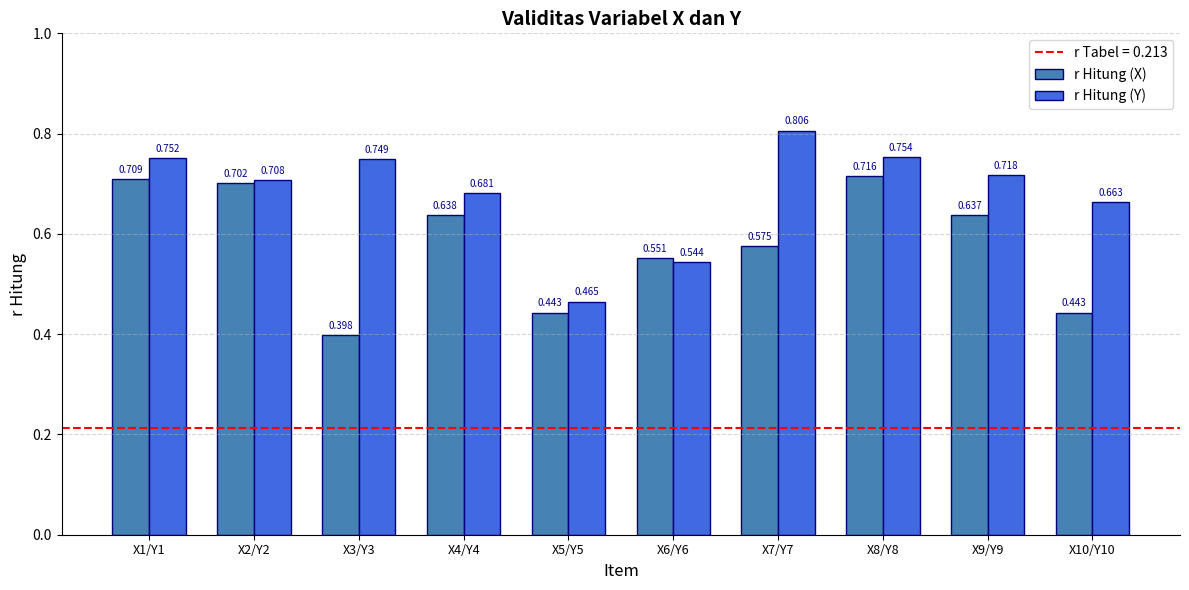

Count the r Hitung (X) values in the range 0 to 1.

10